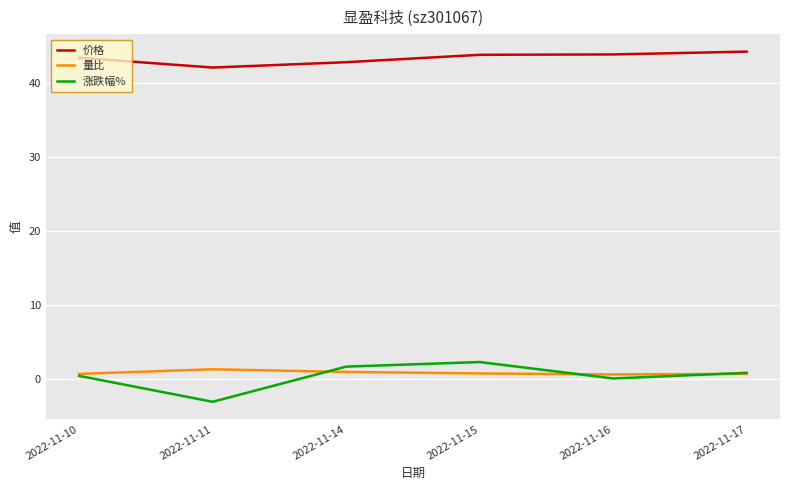

What value does the 量比 series have at 2022-11-14?

1.0